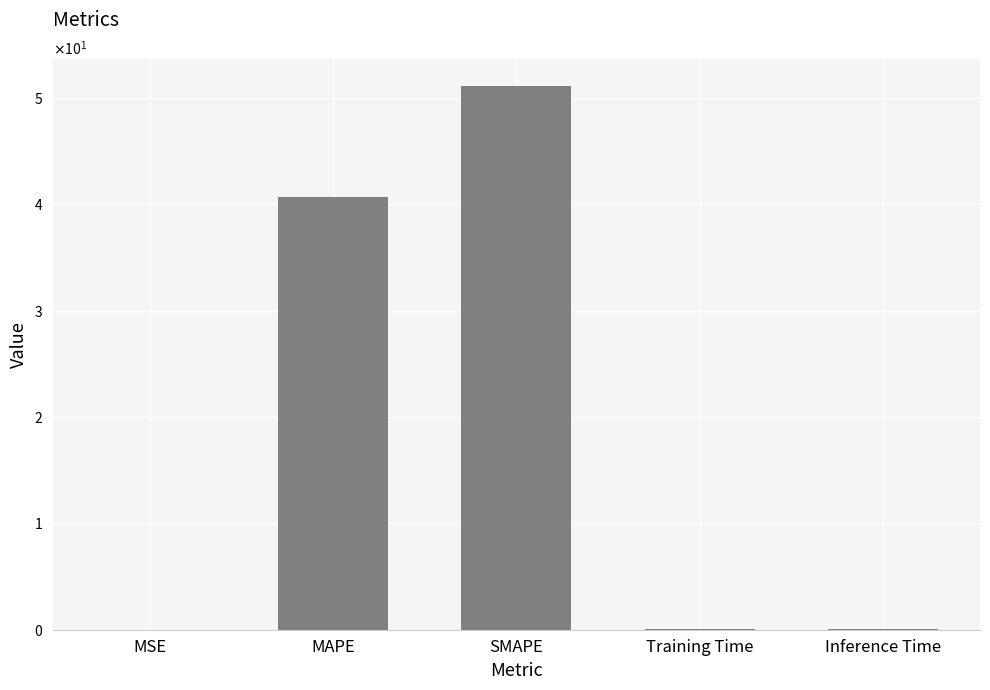

Where is the data nearest to the value 25?

MAPE